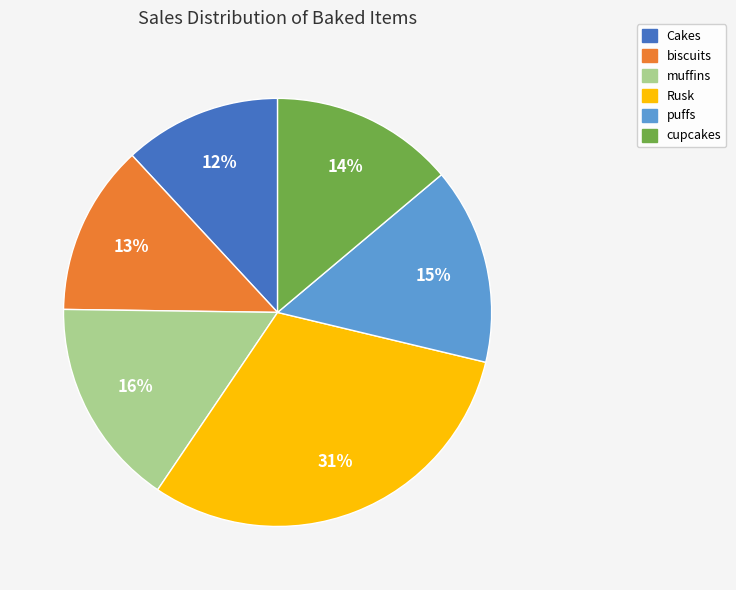

How many segments does this pie chart have?

6